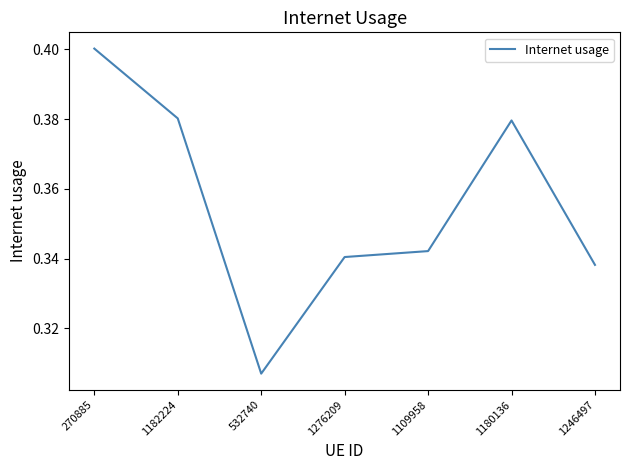

Where is the data nearest to the value 0?

532740